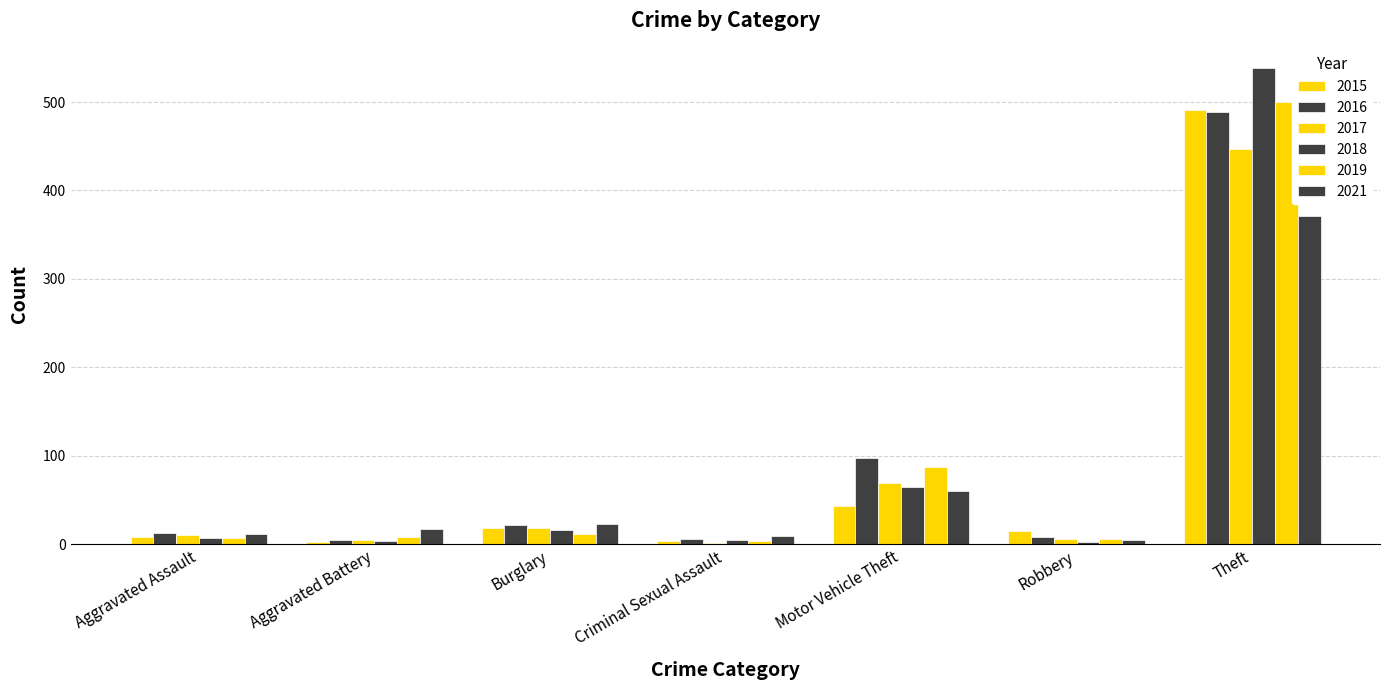

What is the difference between the maximum and minimum values in the 2019 series?

496